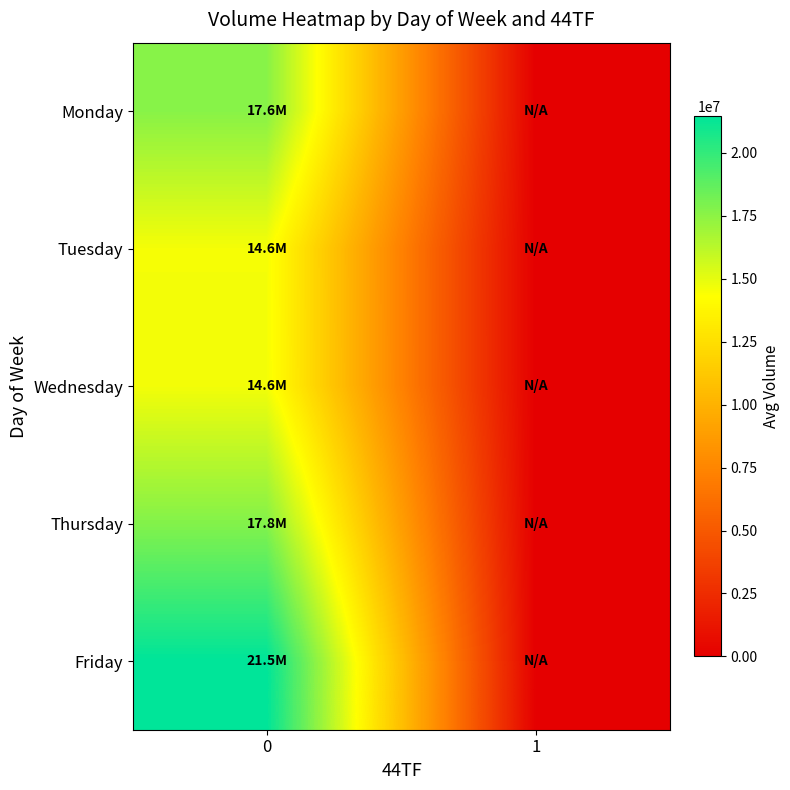

Reading left to right, what are all the values shown in this chart?

row_0: 0=17637067.4	1=0.0
row_1: 0=14575022.6	1=0.0
row_2: 0=14628843.6	1=0.0
row_3: 0=17753007.1	1=0.0
row_4: 0=21457555.4	1=0.0